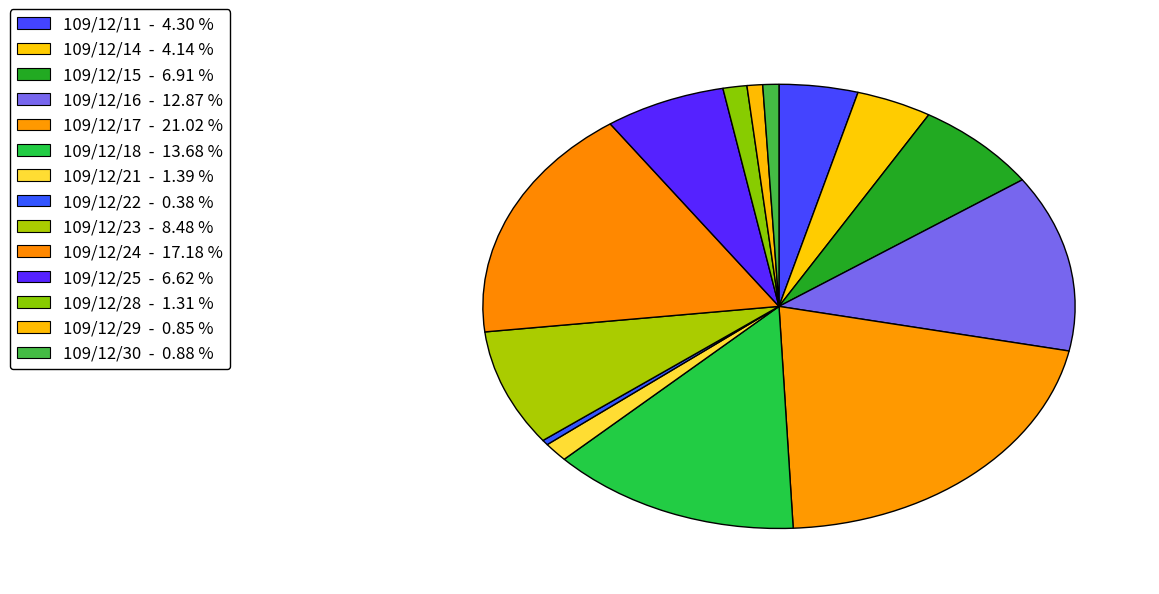

How many segments does this pie chart have?

14